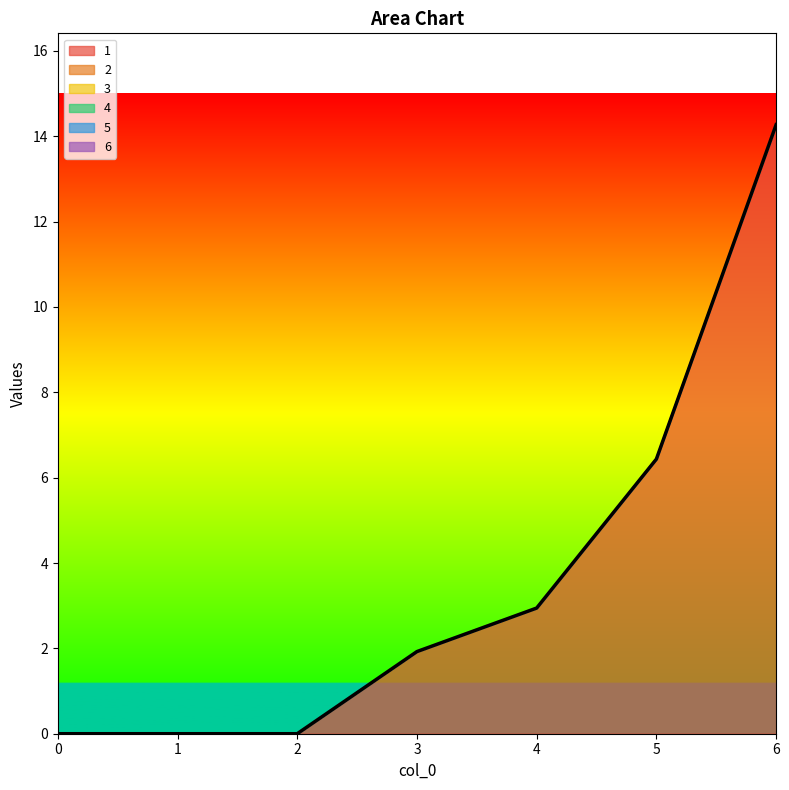

True or false: 3 and 1 cross at least once.

False